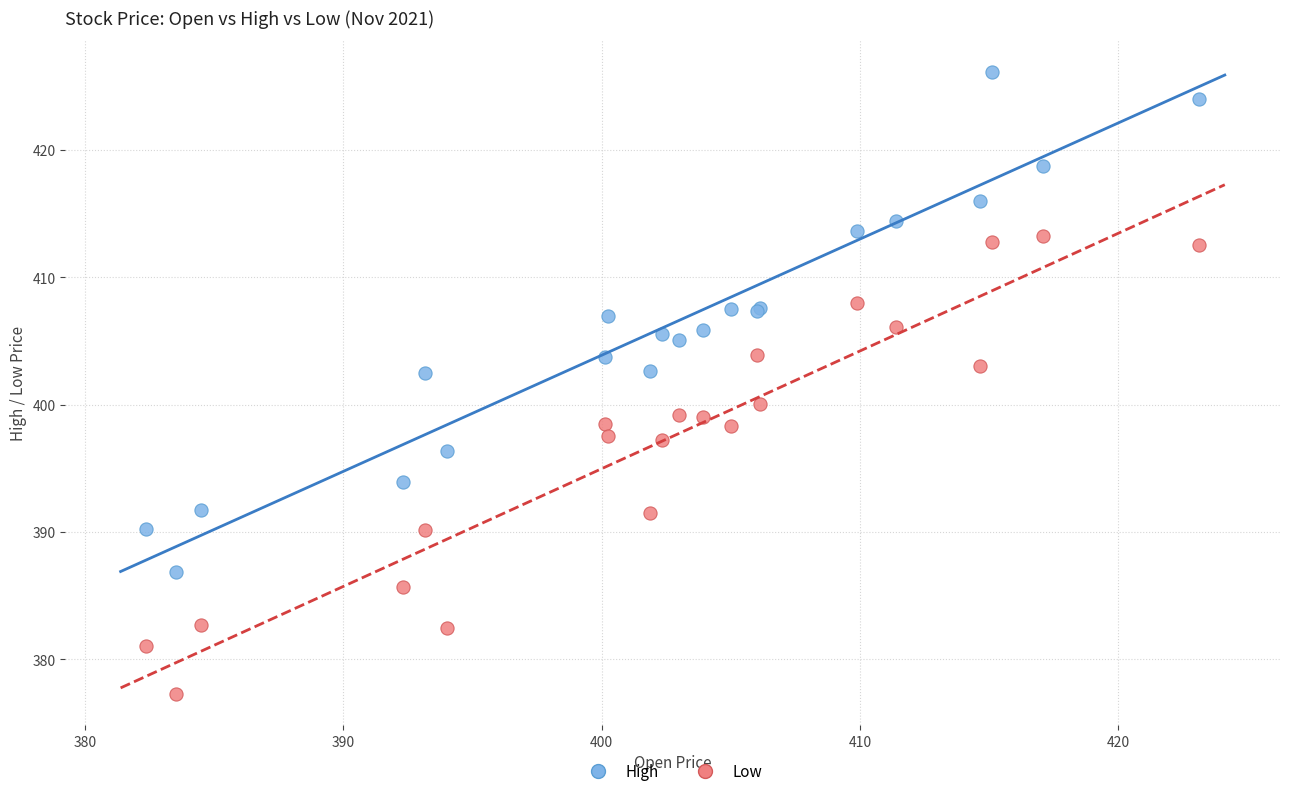

Which series contains the lowest Y value?

Low